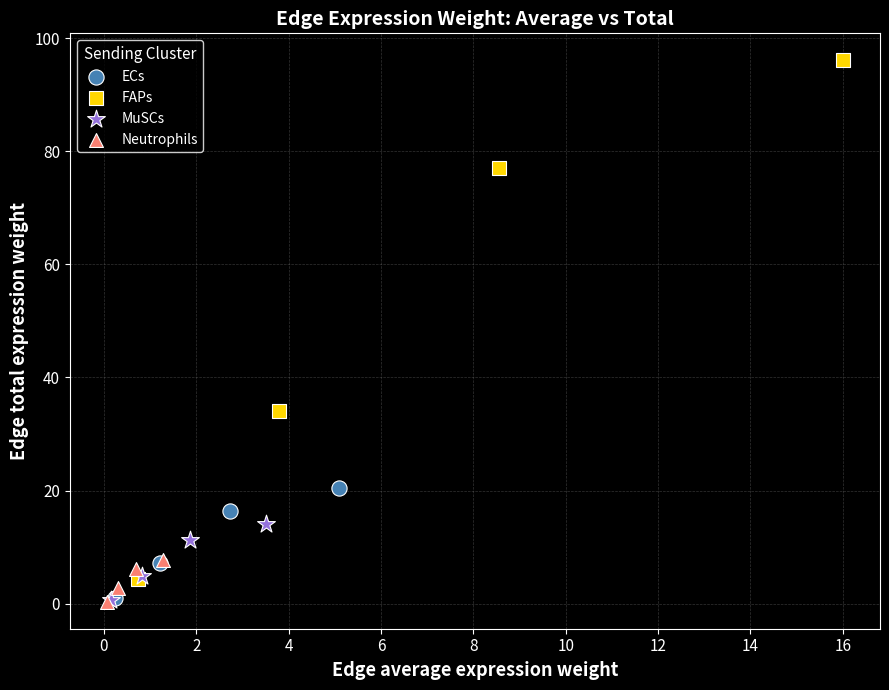

Which series reaches the maximum Y coordinate?

FAPs